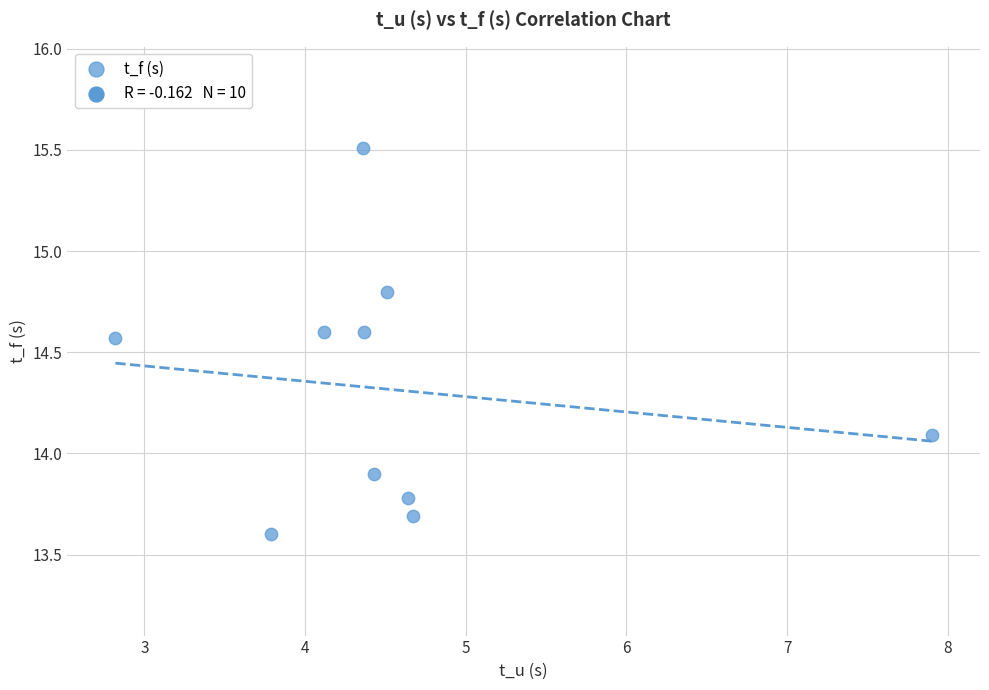

What is the average X value?

4.6